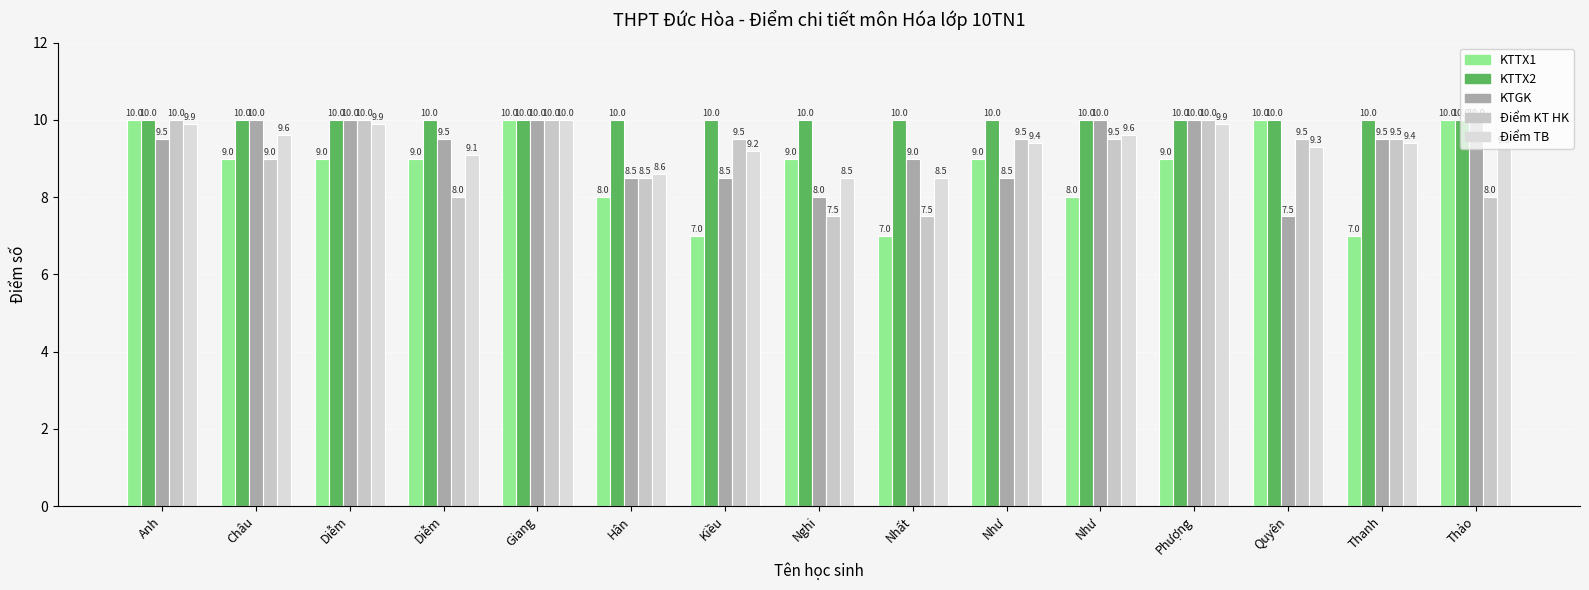

Reading left to right, extract all data points from this chart.

KTTX1: 10.0	9.0	9.0	9.0	10.0	8.0	7.0	9.0	7.0	9.0	8.0	9.0	10.0	7.0	10.0
KTTX2: 10.0	10.0	10.0	10.0	10.0	10.0	10.0	10.0	10.0	10.0	10.0	10.0	10.0	10.0	10.0
KTGK: 9.5	10.0	10.0	9.5	10.0	8.5	8.5	8.0	9.0	8.5	10.0	10.0	7.5	9.5	10.0
Điểm KT HK: 10.0	9.0	10.0	8.0	10.0	8.5	9.5	7.5	7.5	9.5	9.5	10.0	9.5	9.5	8.0
Điểm TB: 9.9	9.6	9.9	9.1	10.0	8.6	9.2	8.5	8.5	9.4	9.6	9.9	9.3	9.4	9.3